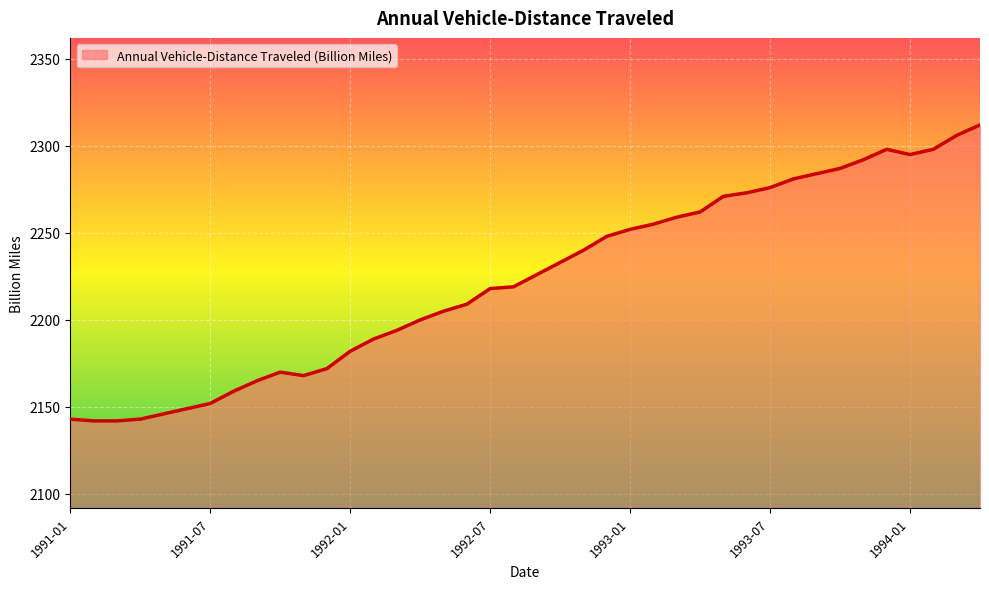

What is the difference between the maximum and minimum values?

170